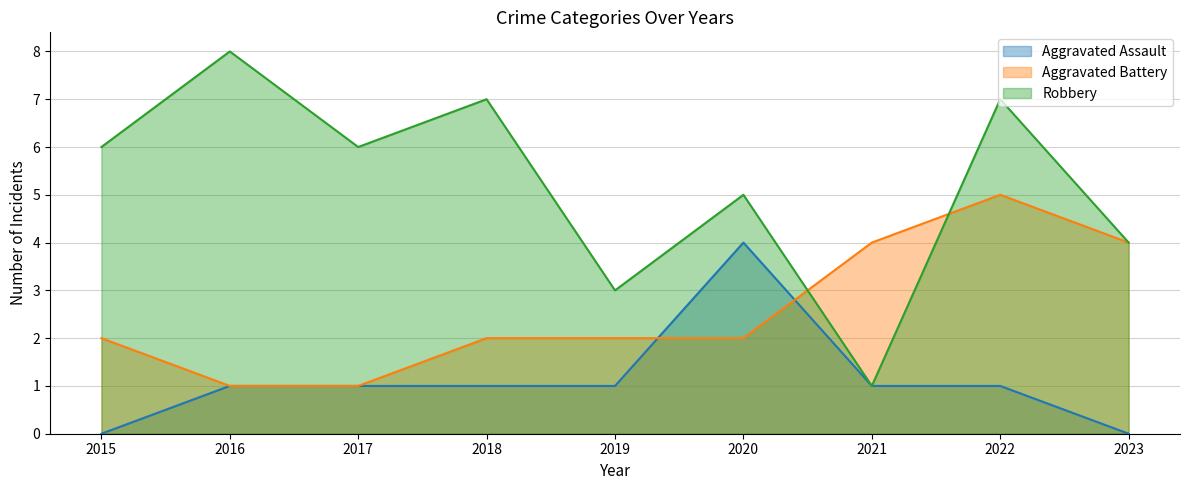

How many Aggravated Assault values are between 1 and 2?

6